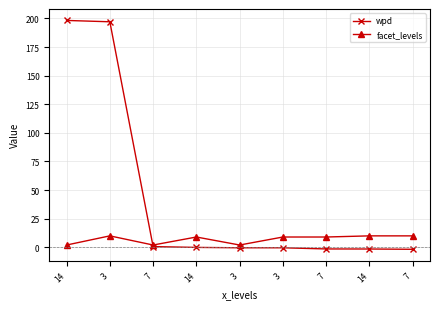

Between which two adjacent categories do facet_levels and wpd first intersect?

3 and 7